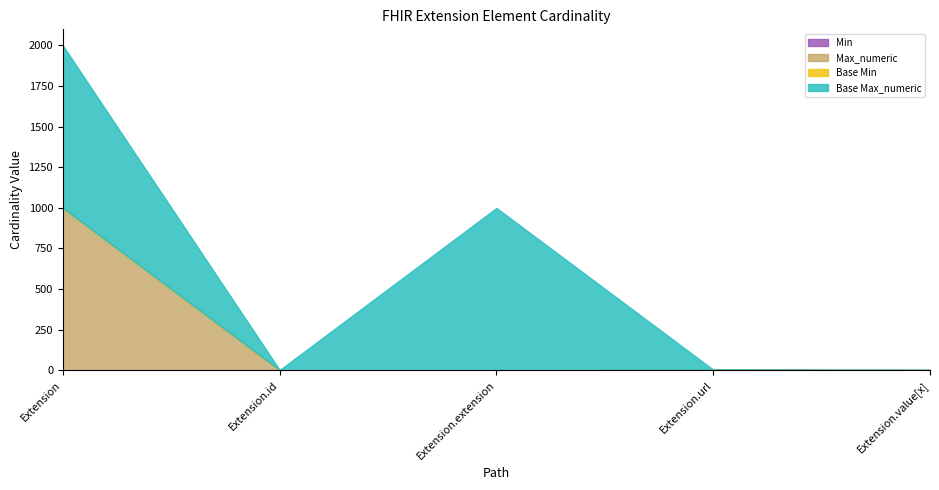

Is the value of Min at Extension.value[x] greater than the value of Base Max_numeric at Extension.url?

No